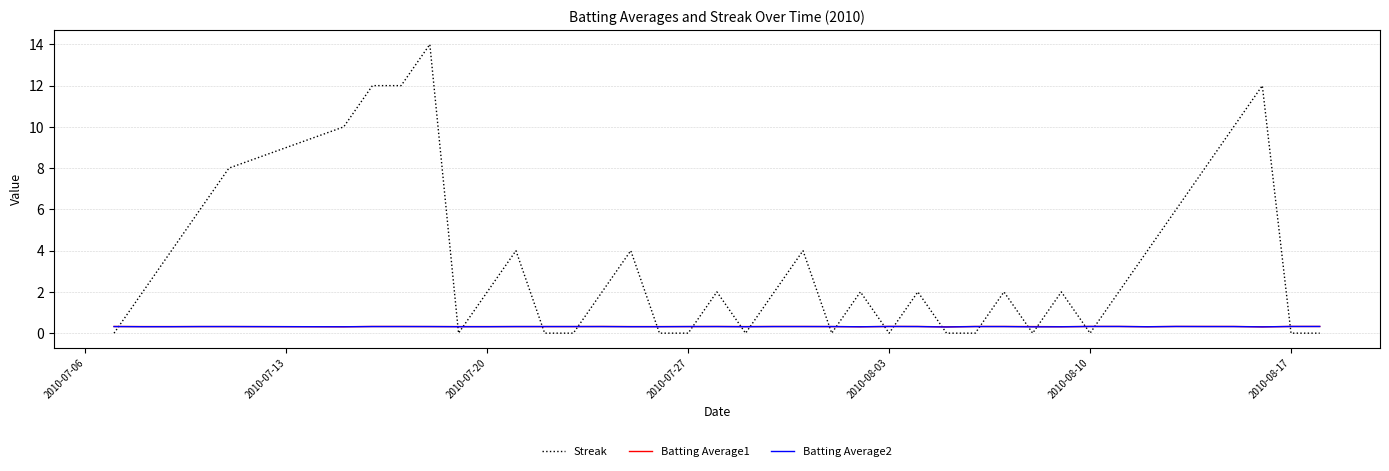

Count the number of data series in this chart.

3